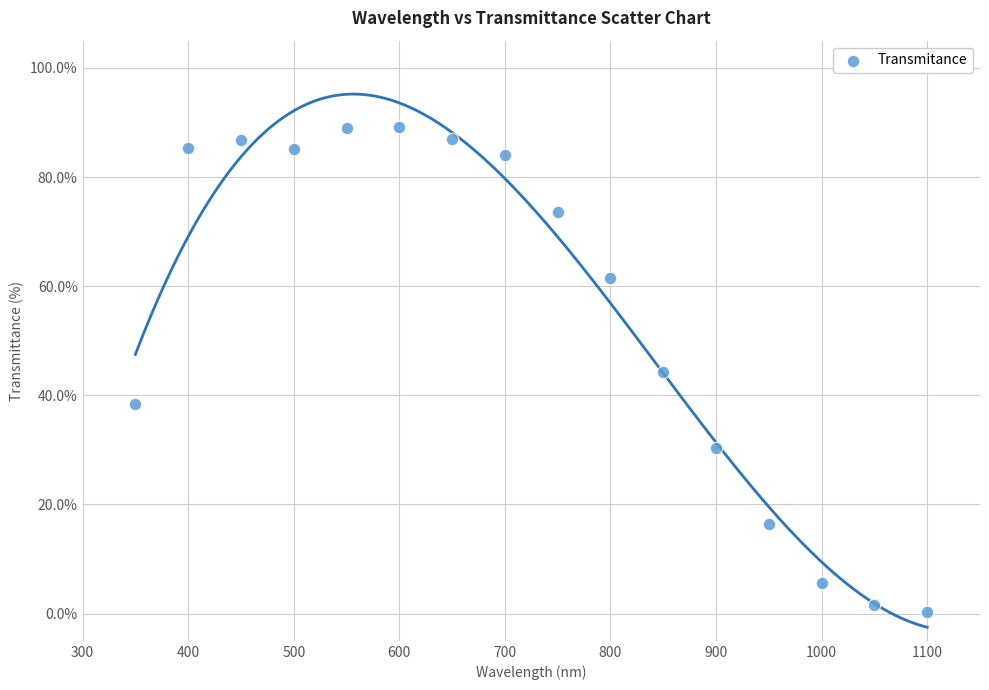

What is the range of Y values (max minus min)?

88.8